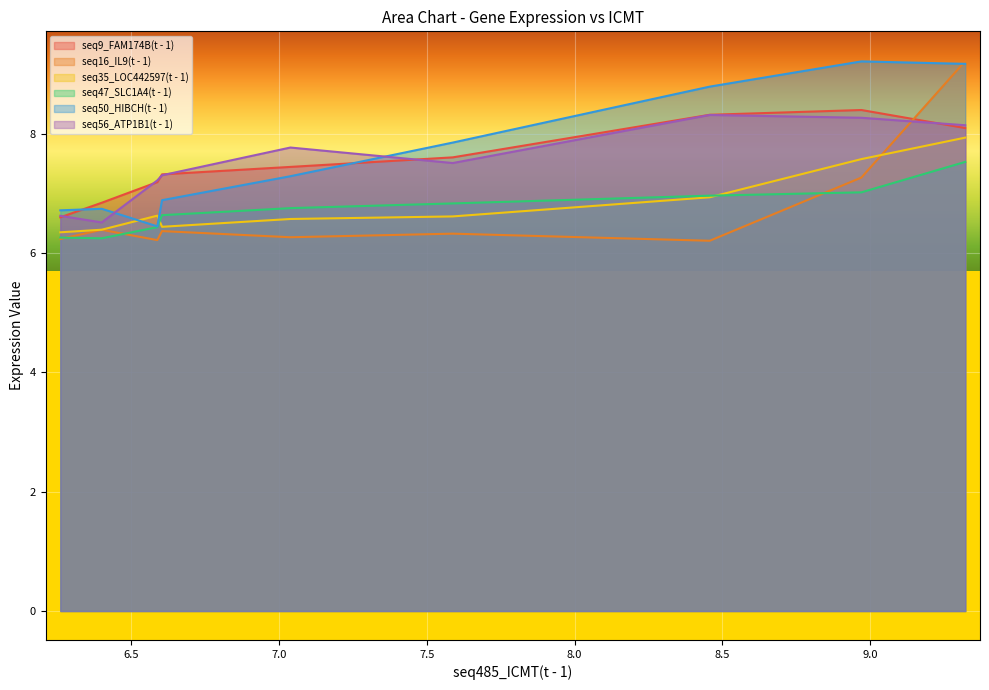

Which category has the lowest value in the seq35_LOC442597(t - 1) series?

6.261